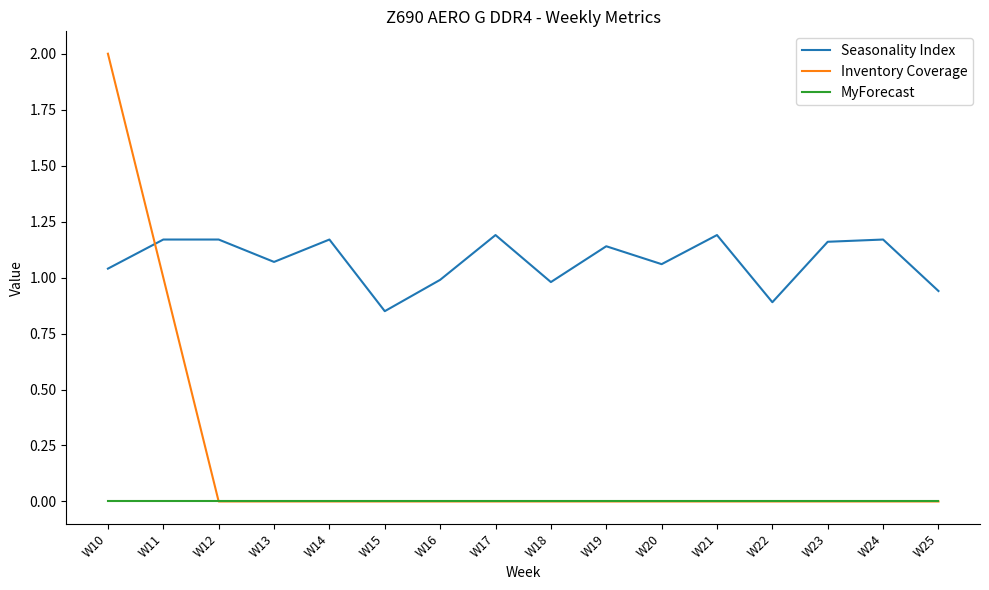

Count the number of data series in this chart.

3